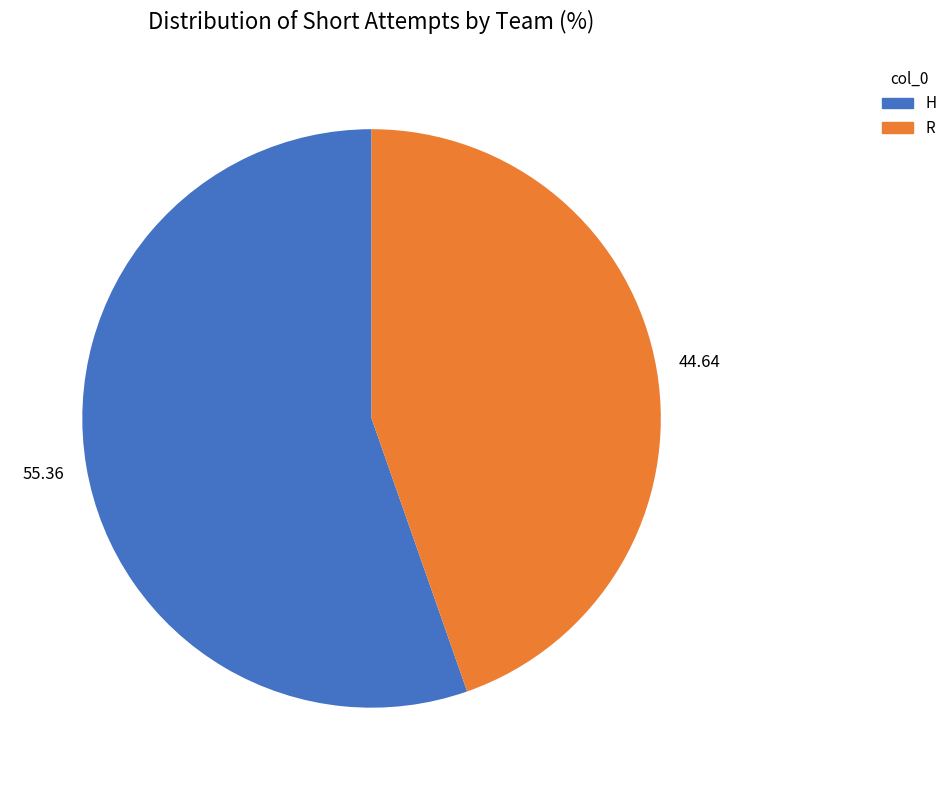

How many slices are in this pie chart?

2